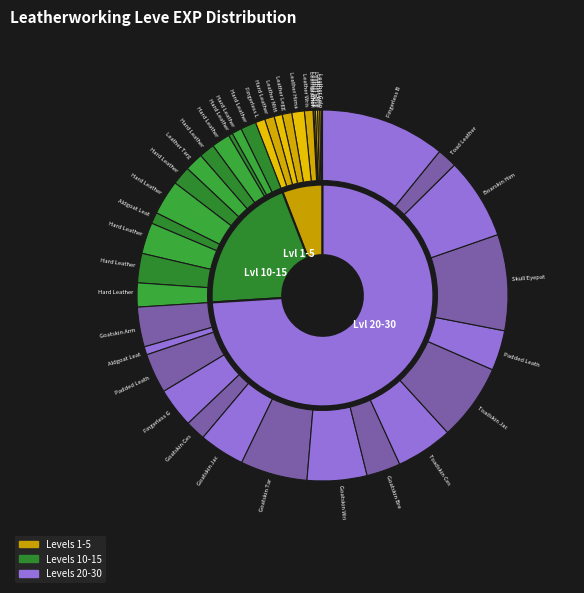

What percentage is the Hard Leather Espadrilles slice, to the nearest percent?

3%